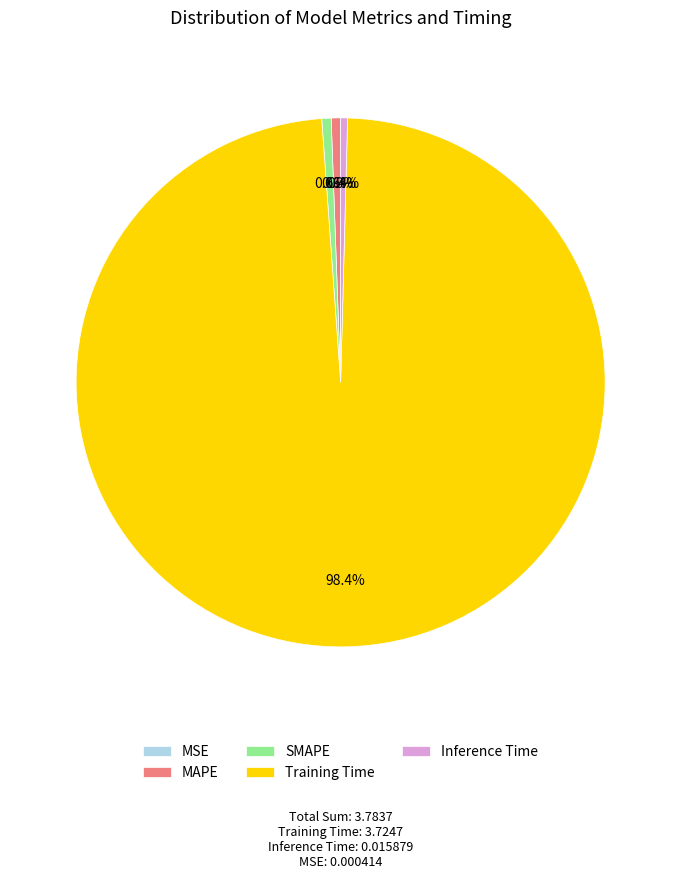

To the nearest percent, what is the difference between the largest and smallest slice percentages?

98%